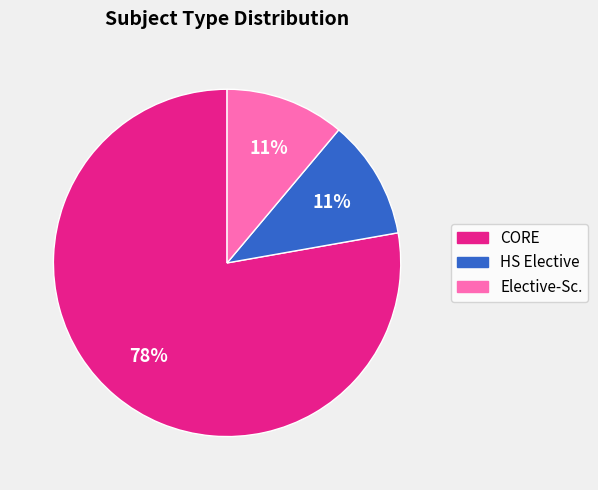

Do Elective-Sc. and HS Elective together represent more than half of the pie?

No